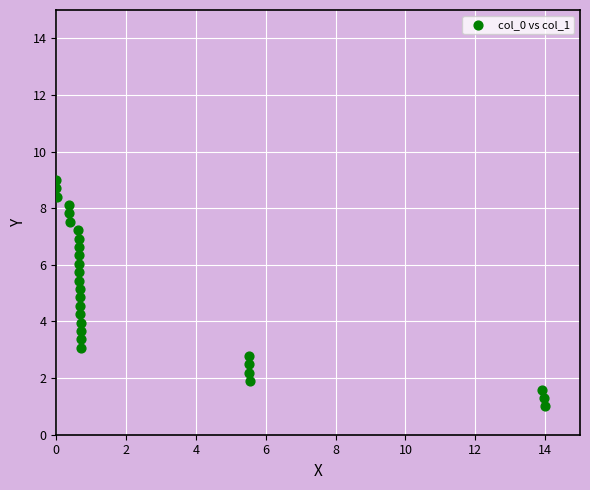

What is the range of Y values (max minus min)?

8.0